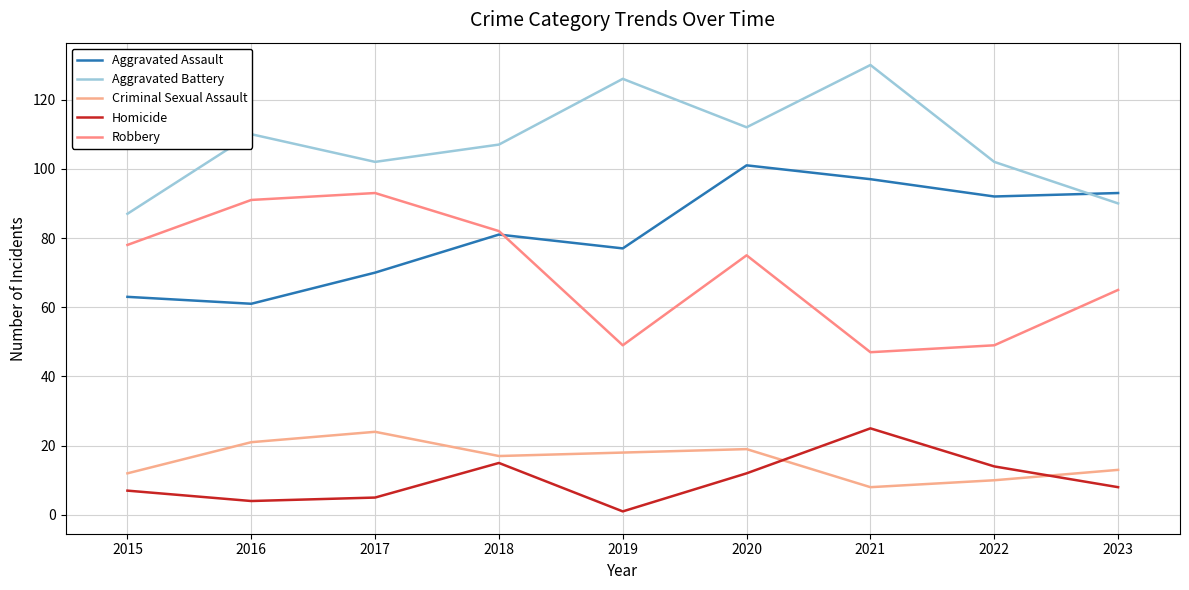

How many times do Aggravated Assault and Aggravated Battery cross each other?

1